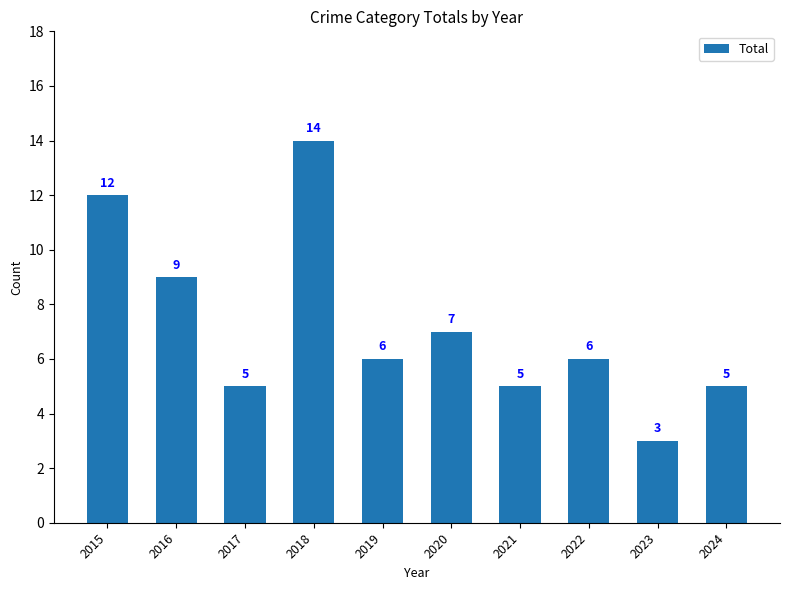

Which label corresponds to the smallest value in the chart?

2023